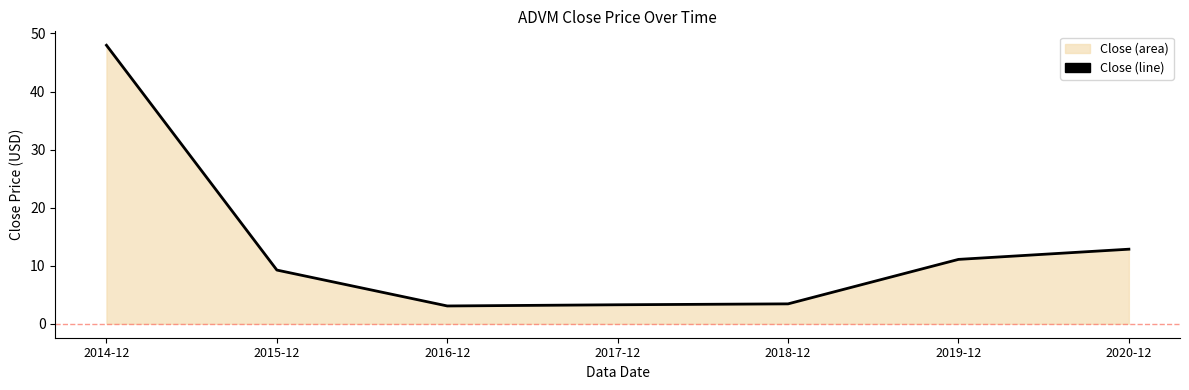

What is the change in value from 2014-12 to 2016-12?

-44.9